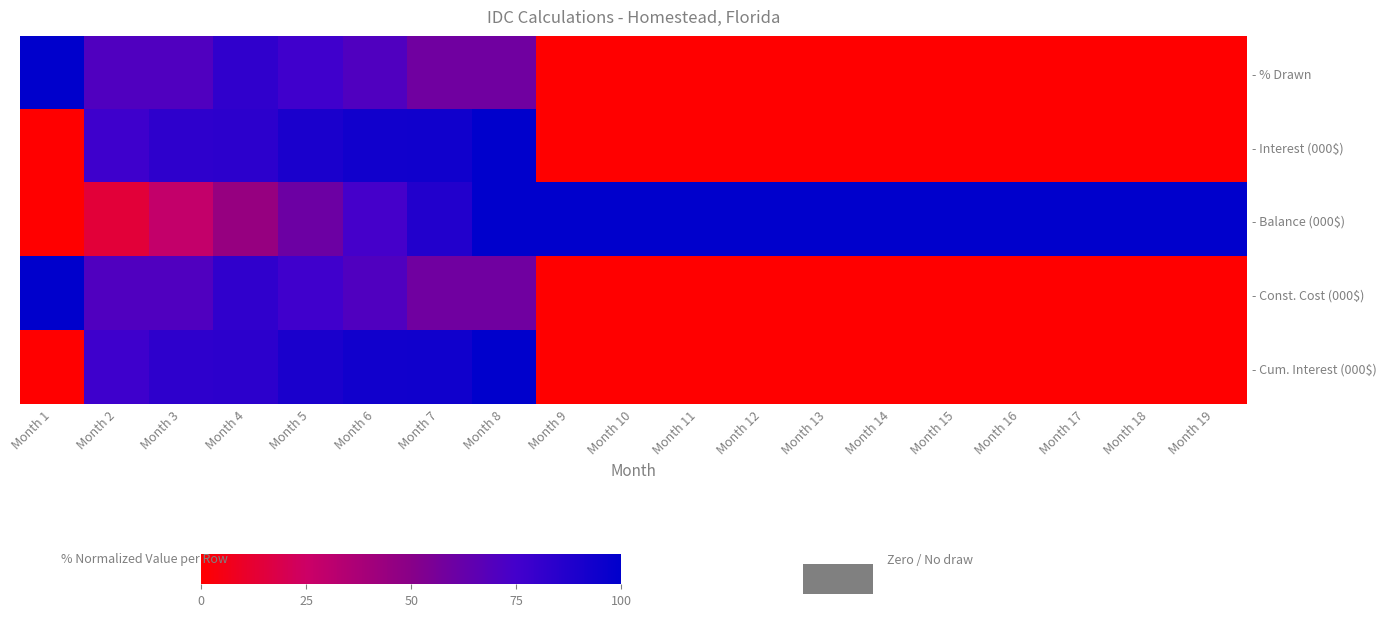

Reading left to right, extract all data points from this chart.

- % Drawn: Month 1=100.0	Month 2=70.6	Month 3=70.6	Month 4=82.4	Month 5=76.5	Month 6=70.6	Month 7=58.8	Month 8=58.8	Month 9=0.0	Month 10=0.0	Month 11=0.0	Month 12=0.0	Month 13=0.0	Month 14=0.0	Month 15=0.0	Month 16=0.0	Month 17=0.0	Month 18=0.0	Month 19=0.0
- Interest (000$): Month 1=0.0	Month 2=76.9	Month 3=82.8	Month 4=83.4	Month 5=90.0	Month 6=93.6	Month 7=93.9	Month 8=100.0	Month 9=0.0	Month 10=0.0	Month 11=0.0	Month 12=0.0	Month 13=0.0	Month 14=0.0	Month 15=0.0	Month 16=0.0	Month 17=0.0	Month 18=0.0	Month 19=0.0
- Balance (000$): Month 1=0.0	Month 2=14.1	Month 3=28.3	Month 4=44.5	Month 5=60.0	Month 6=74.6	Month 7=87.2	Month 8=100.0	Month 9=100.0	Month 10=100.0	Month 11=100.0	Month 12=100.0	Month 13=100.0	Month 14=100.0	Month 15=100.0	Month 16=100.0	Month 17=100.0	Month 18=100.0	Month 19=100.0
- Const. Cost (000$): Month 1=100.0	Month 2=70.6	Month 3=70.6	Month 4=82.4	Month 5=76.5	Month 6=70.6	Month 7=58.8	Month 8=58.8	Month 9=0.0	Month 10=0.0	Month 11=0.0	Month 12=0.0	Month 13=0.0	Month 14=0.0	Month 15=0.0	Month 16=0.0	Month 17=0.0	Month 18=0.0	Month 19=0.0
- Cum. Interest (000$): Month 1=0.0	Month 2=76.9	Month 3=82.8	Month 4=83.4	Month 5=90.0	Month 6=93.6	Month 7=93.9	Month 8=100.0	Month 9=0.0	Month 10=0.0	Month 11=0.0	Month 12=0.0	Month 13=0.0	Month 14=0.0	Month 15=0.0	Month 16=0.0	Month 17=0.0	Month 18=0.0	Month 19=0.0